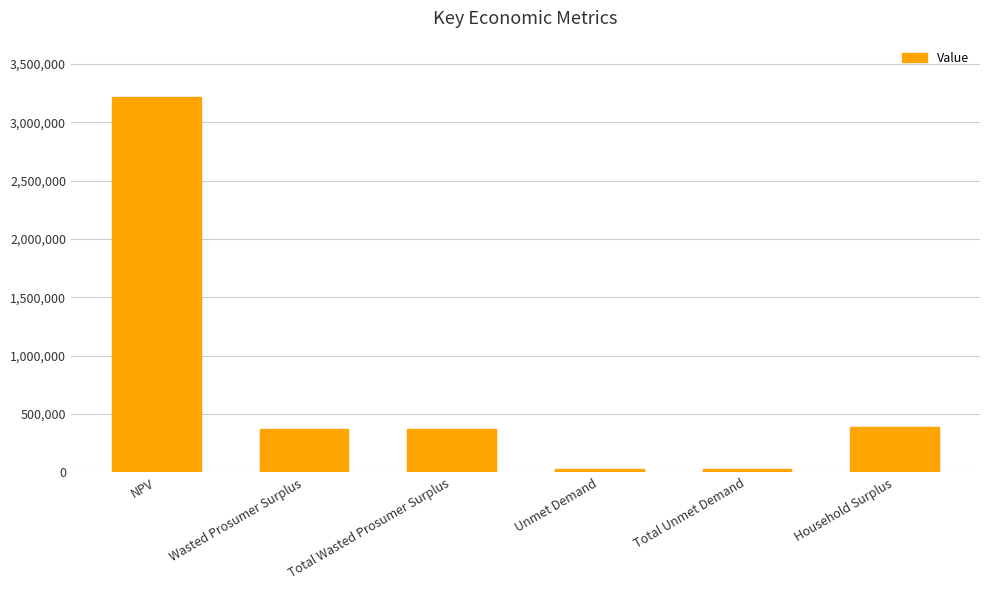

The chart shows a value of 3216863.6 at NPV. True or false?

True